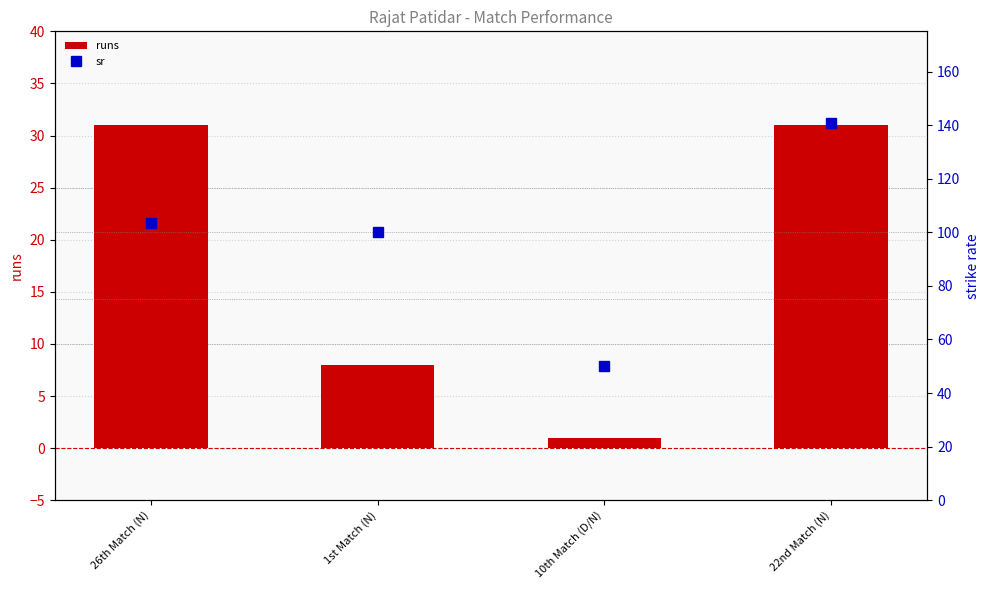

What are all the series names shown in the legend?

runs, sr